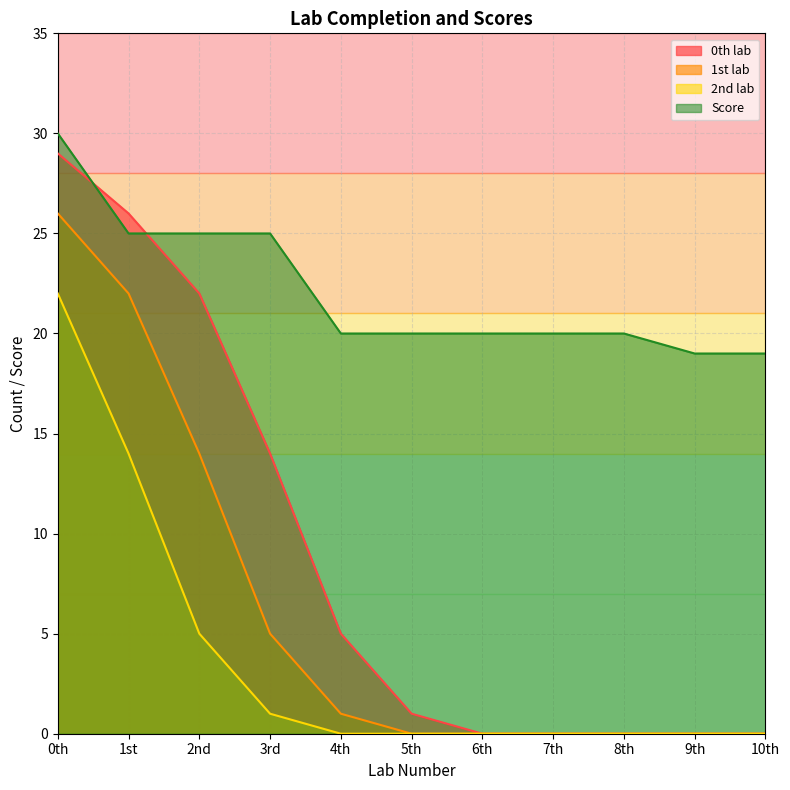

Rank the series at 5th from lowest to highest value.

1st lab, 2nd lab, 0th lab, Score